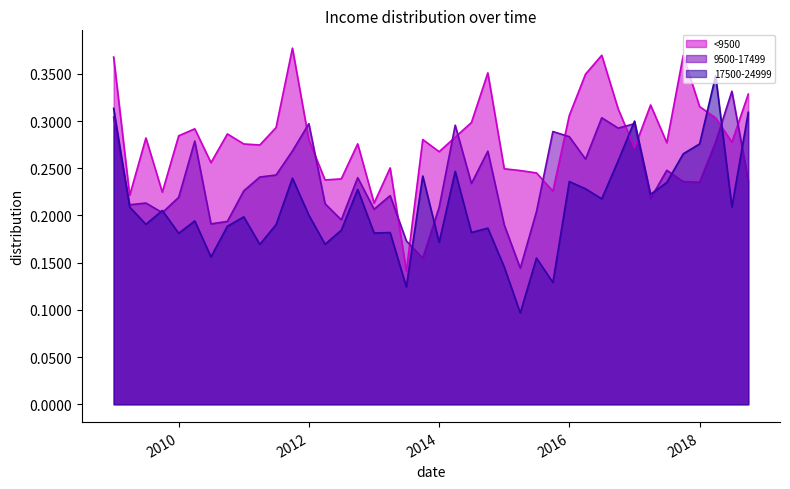

Which category has the lowest value across all series?

2015-04